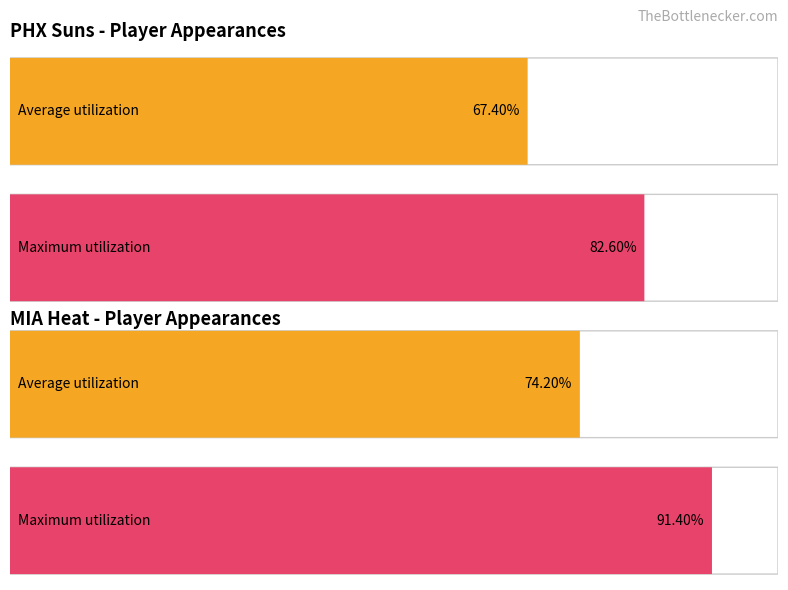

The chart shows a value of 62 at Anfernee Hardaway. True or false?

False